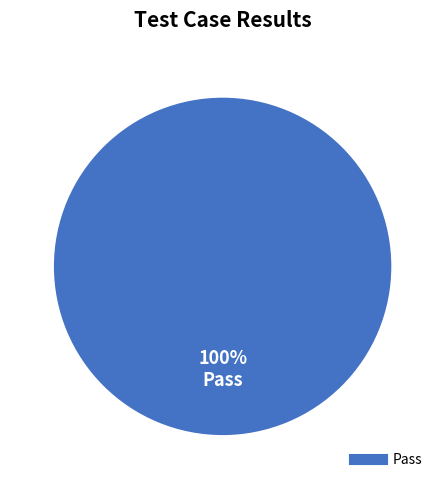

Does any single category account for the majority?

Yes